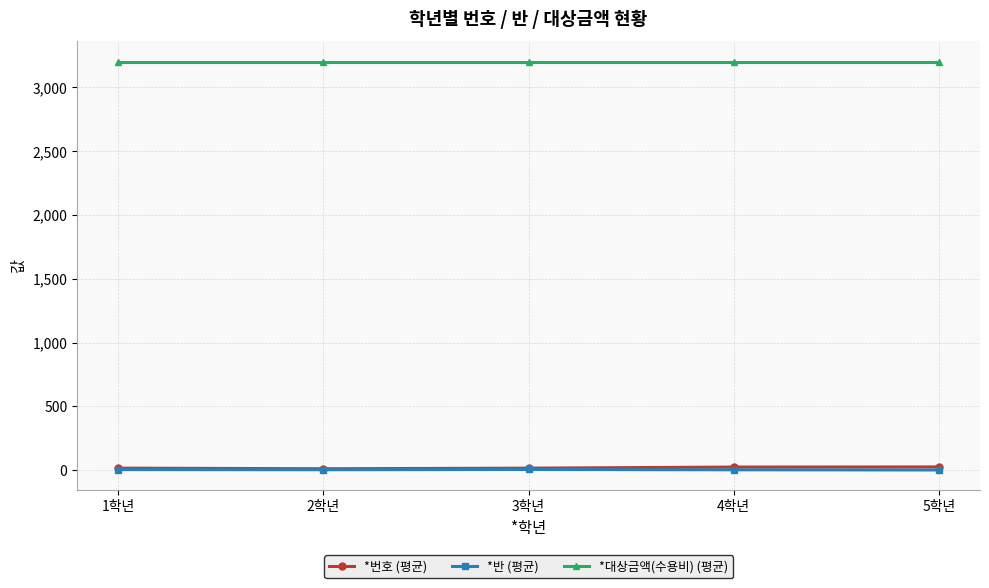

True or false: *반 (평균) and *대상금액(수용비) (평균) intersect in this chart.

False